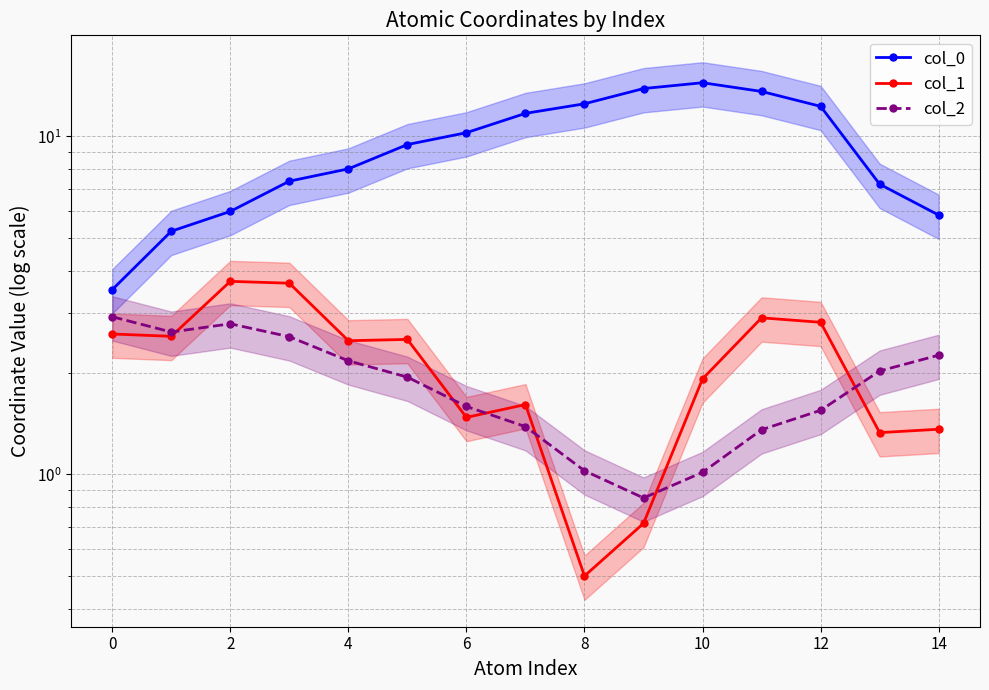

True or false: col_0 and col_2 intersect in this chart.

False